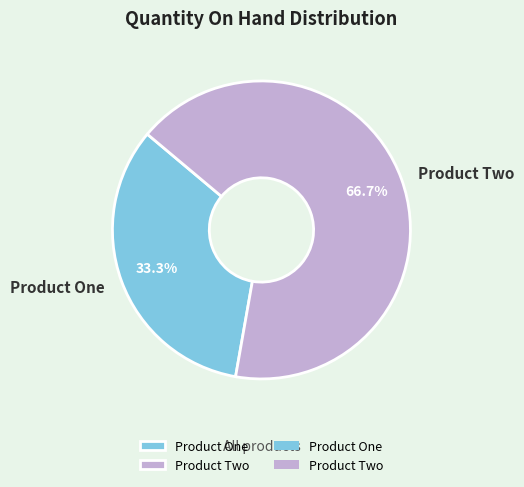

Approximately how many times larger is the value at Product One compared to Product Two?

0.5